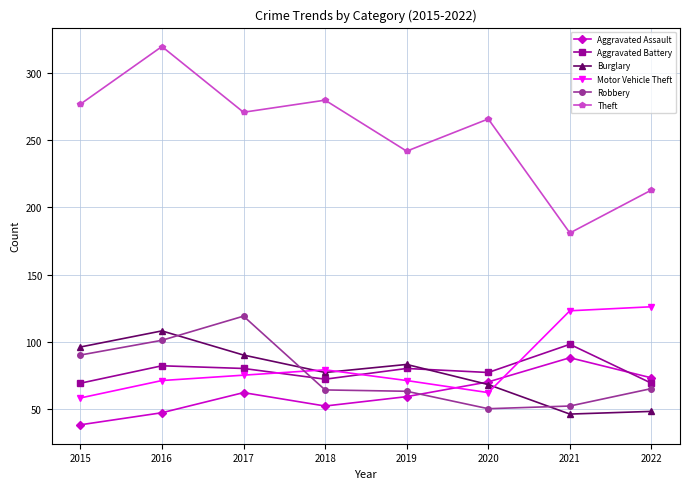

Where is the first local maximum for Theft?

2016